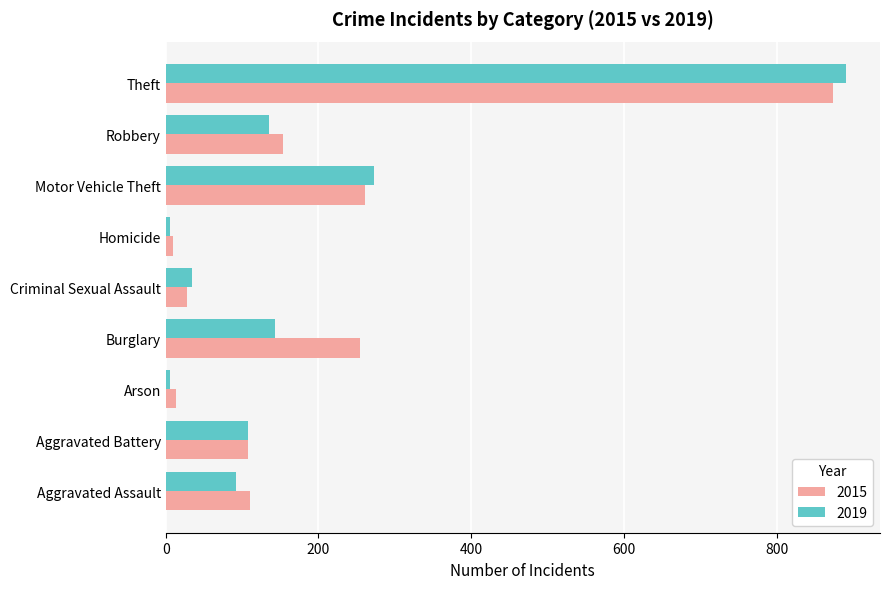

Read the 2015 value at Aggravated Battery.

108